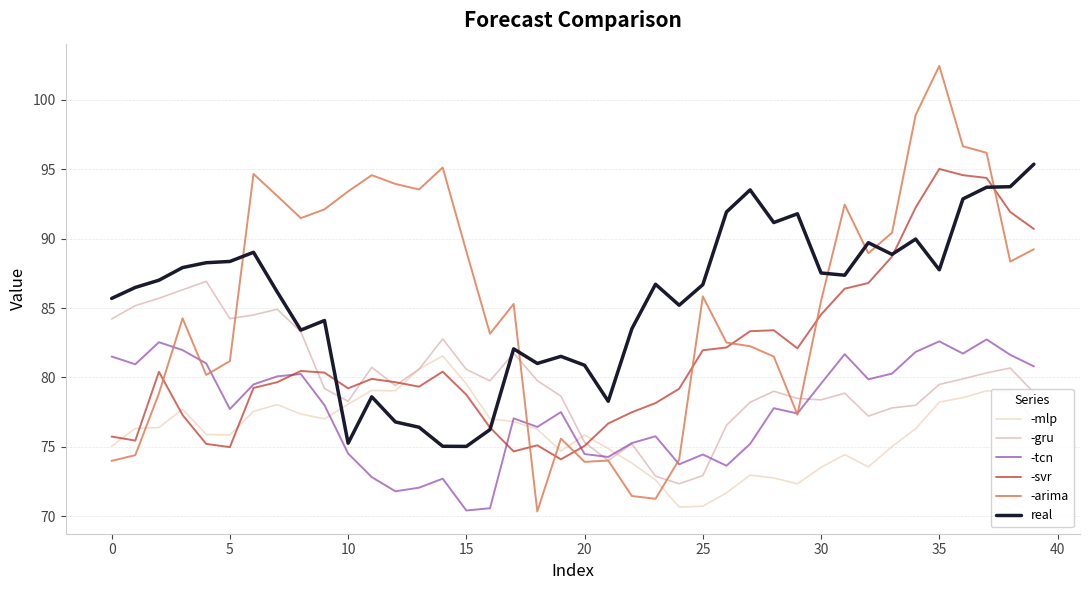

What is the highest value of the -gru series?

86.9